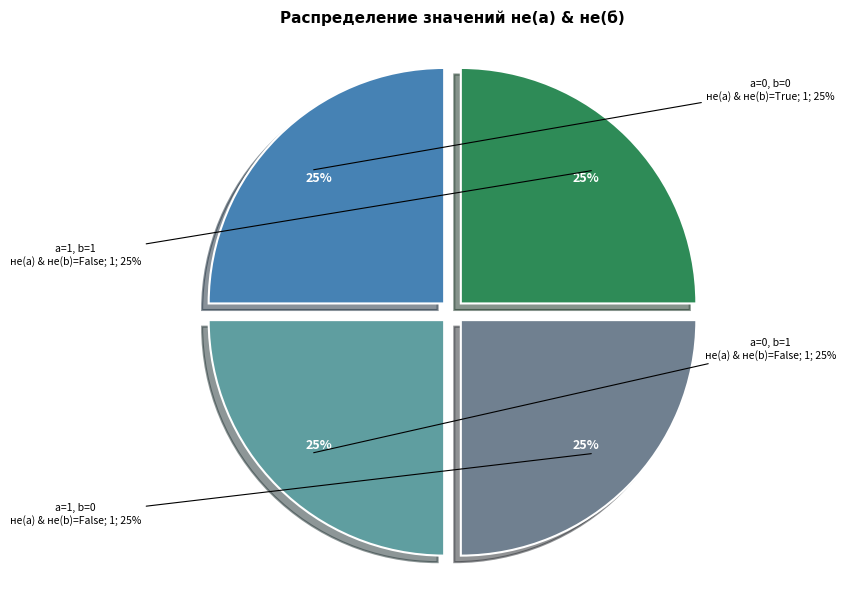

To the nearest percent, what is the average slice percentage?

25%